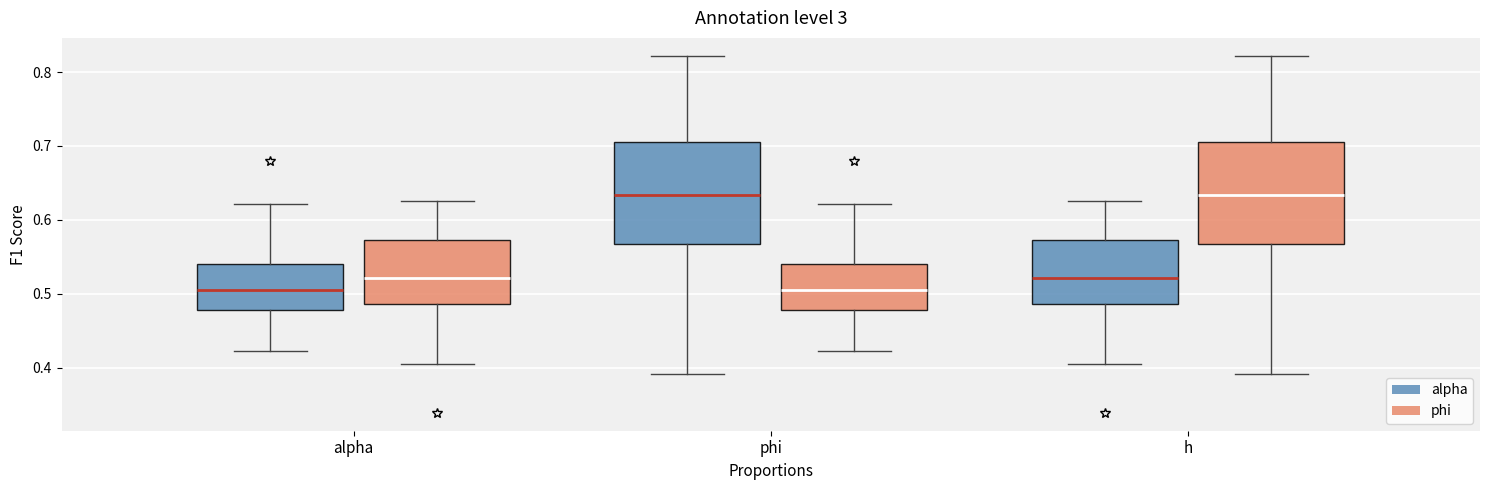

Reading left to right, transcribe this box plot: for each box, give where its median line is, the range the box spans, and where its two whiskers end, as read against the y-axis. The values are not printed on the chart, so give them approximately, as read against the axis.

alpha (alpha): median 0.51, box 0.48 to 0.54, whiskers 0.42 to 0.62
alpha (phi): median 0.52, box 0.49 to 0.57, whiskers 0.40 to 0.63
phi (alpha): median 0.63, box 0.57 to 0.70, whiskers 0.39 to 0.82
phi (phi): median 0.51, box 0.48 to 0.54, whiskers 0.42 to 0.62
h (alpha): median 0.52, box 0.49 to 0.57, whiskers 0.40 to 0.63
h (phi): median 0.63, box 0.57 to 0.70, whiskers 0.39 to 0.82